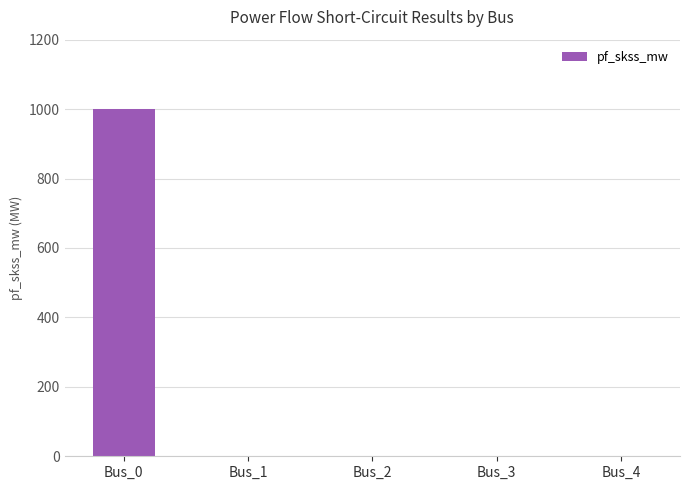

Reading left to right, transcribe all the data shown in this chart.

Bus_0=1000.0	Bus_1=0.0	Bus_2=0.0	Bus_3=0.0	Bus_4=0.0